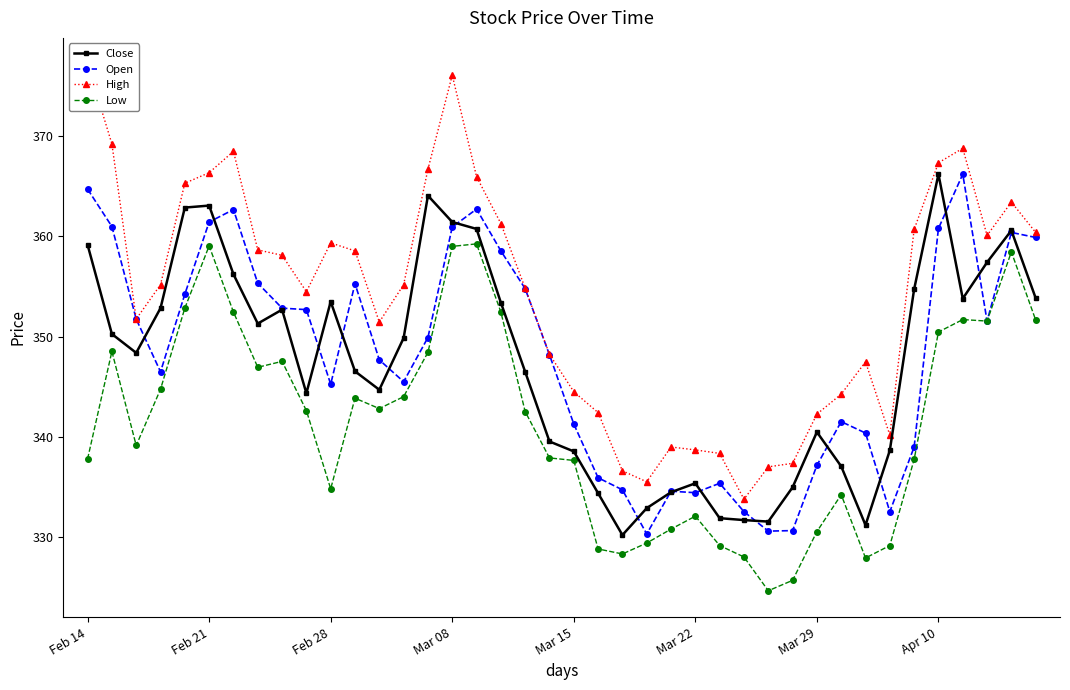

Is this an area chart (filled region under the line)?

No